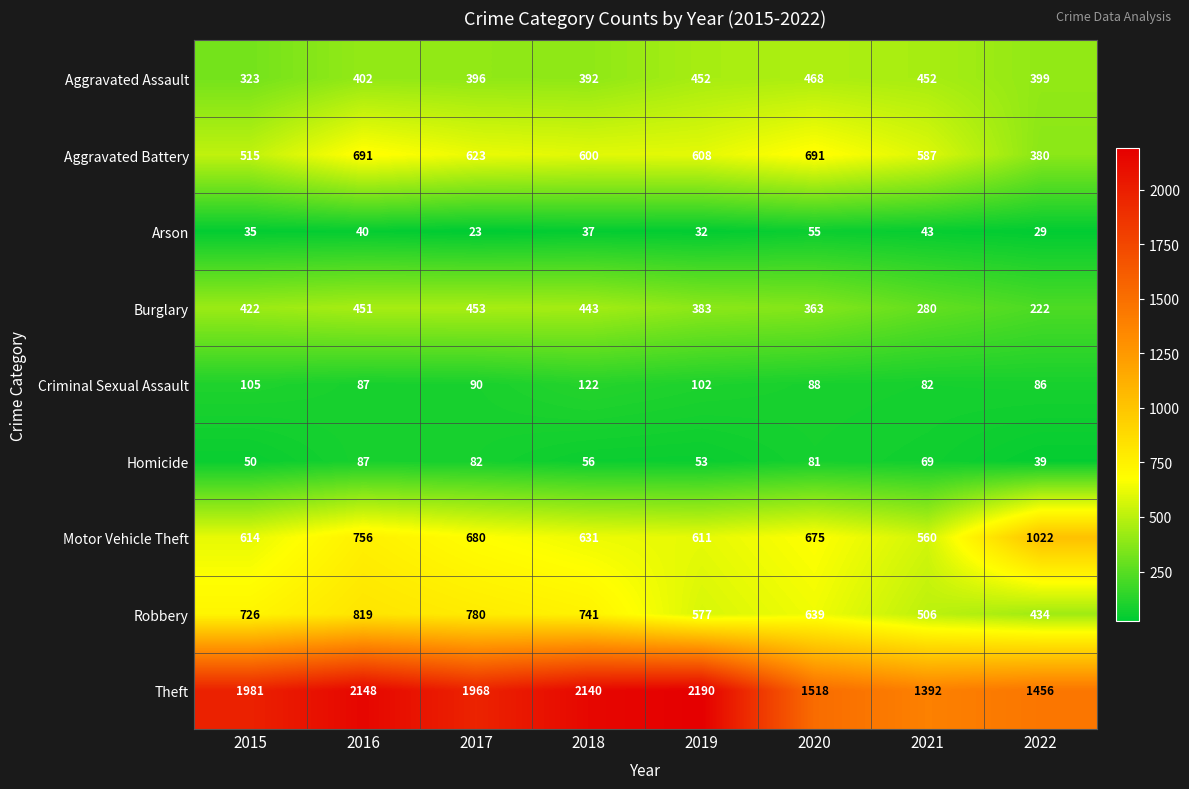

How many distinct data groups are displayed?

9